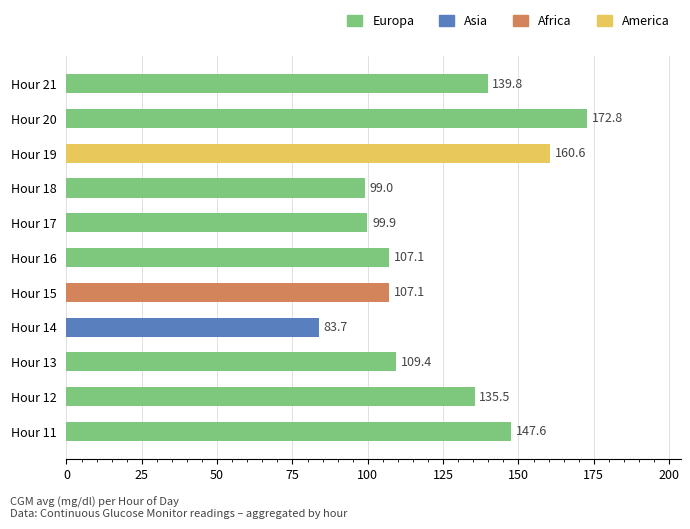

What is the minimum value shown in the chart?

83.7